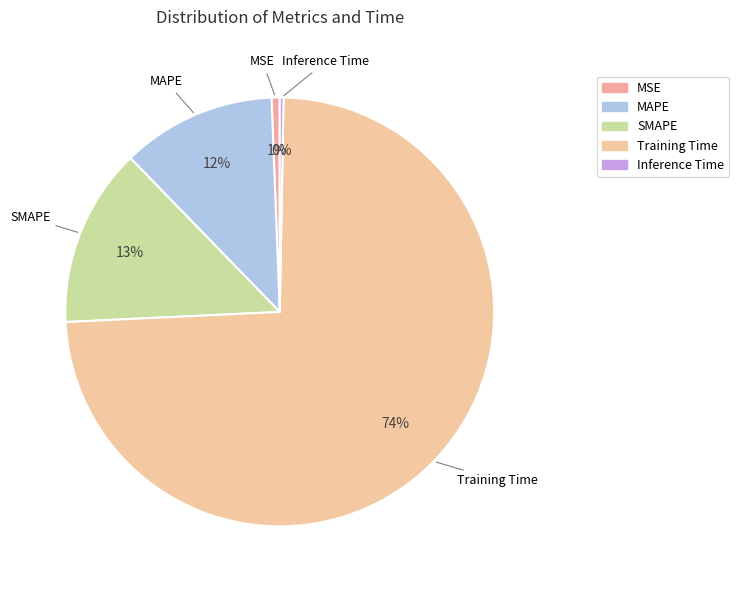

What percentage do MAPE and SMAPE together represent?

25.1%